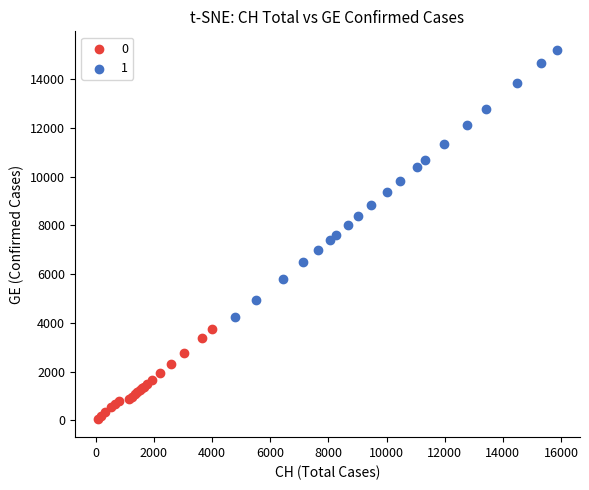

What are all the series names shown in the legend?

0, 1